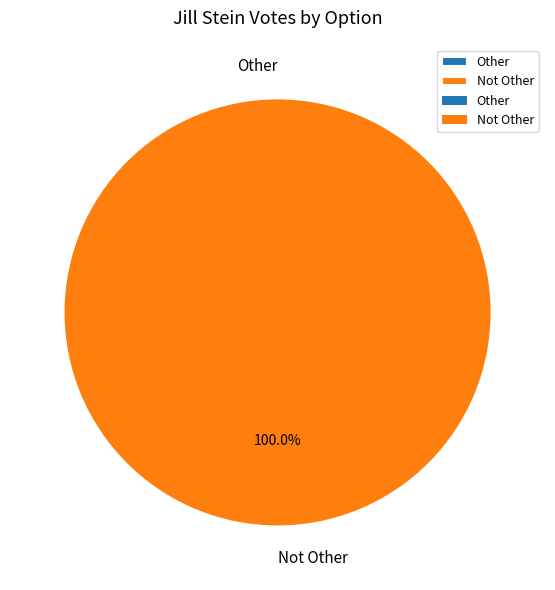

Which has a higher value, Other or Not Other?

Not Other